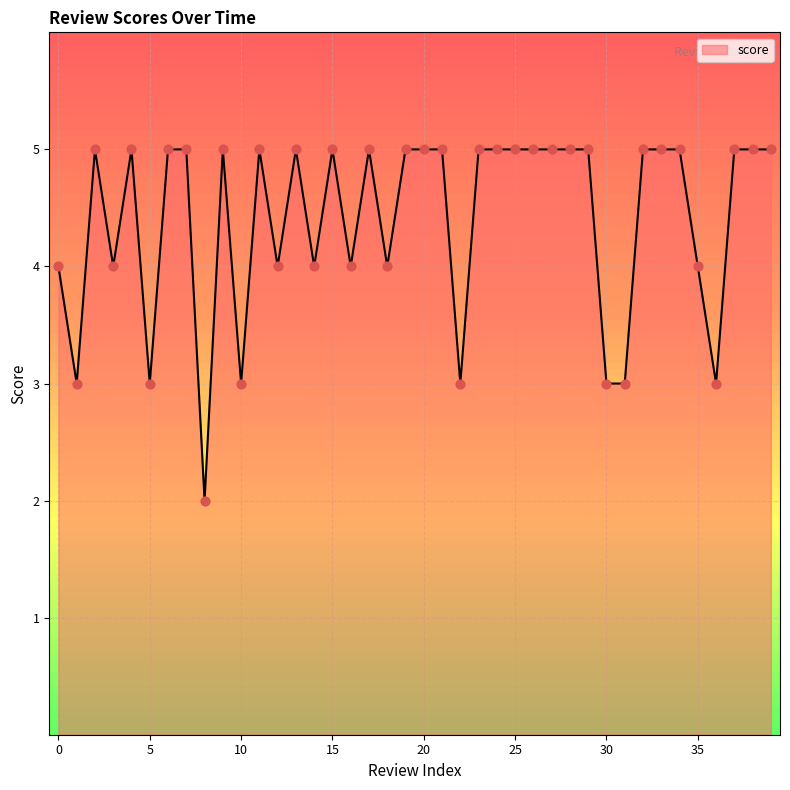

Between 13 and 27, which is larger?

13